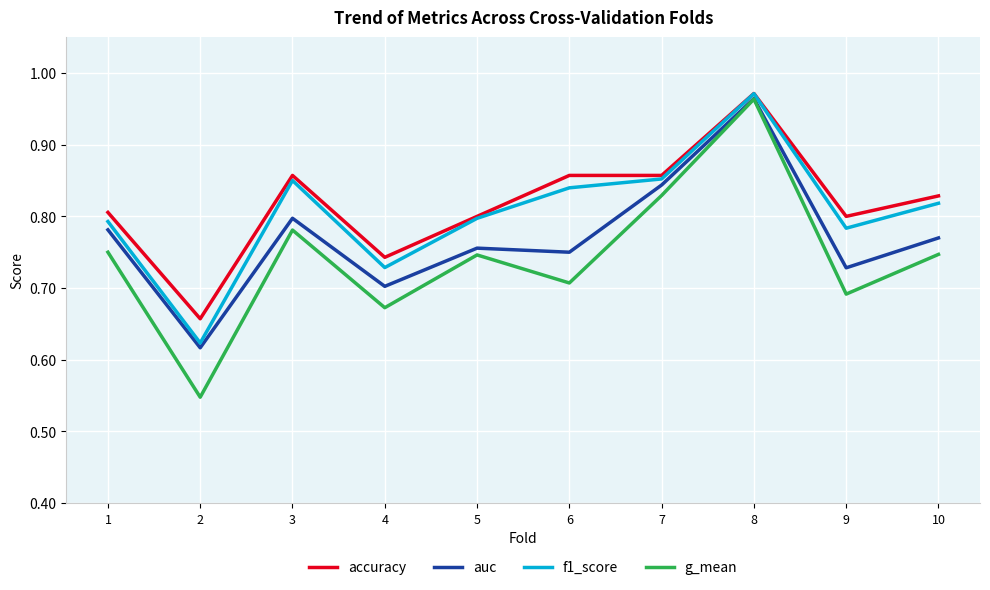

True or false: f1_score and g_mean intersect in this chart.

False